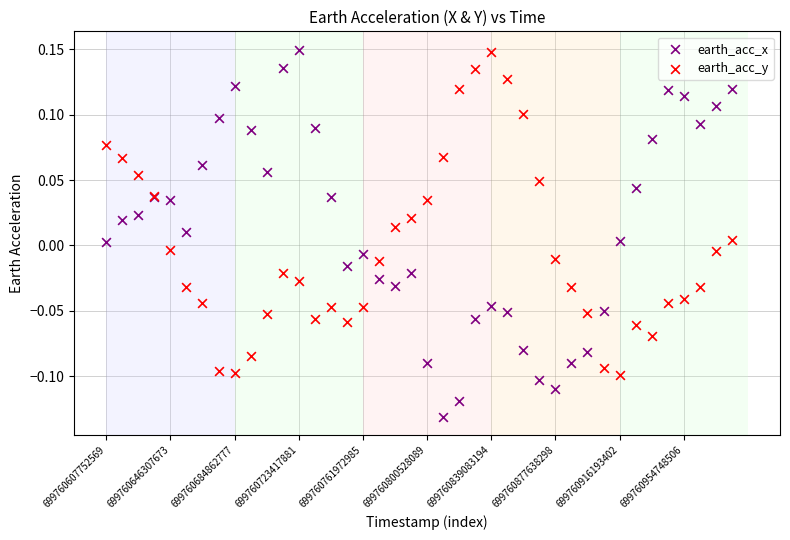

Which series has the largest Y range (max minus min)?

earth_acc_x